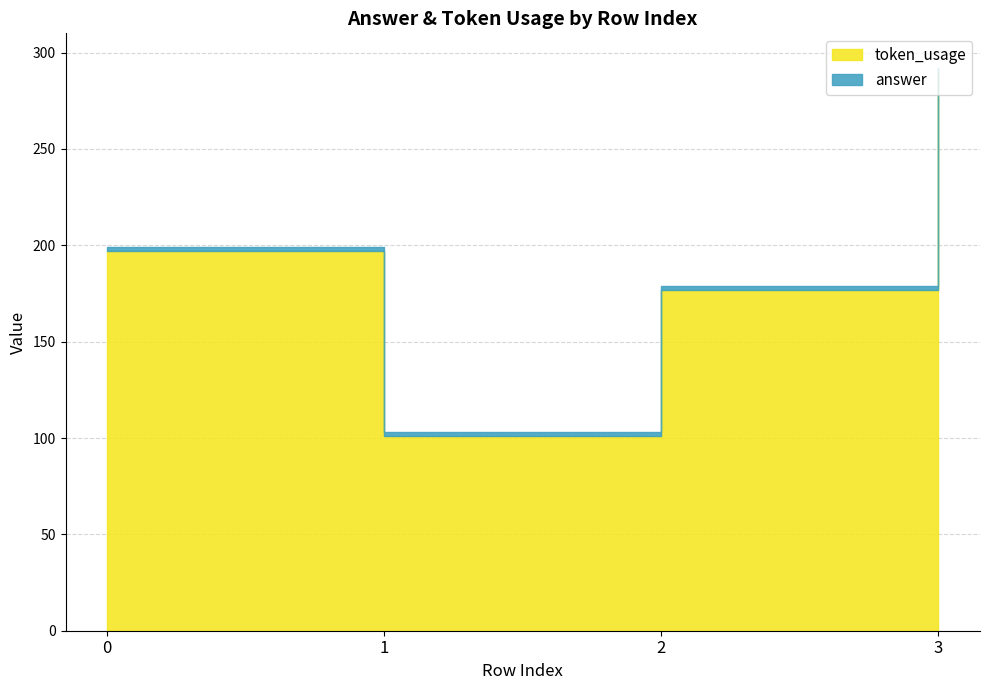

List the series in order of their overall mean, highest first.

token_usage, answer